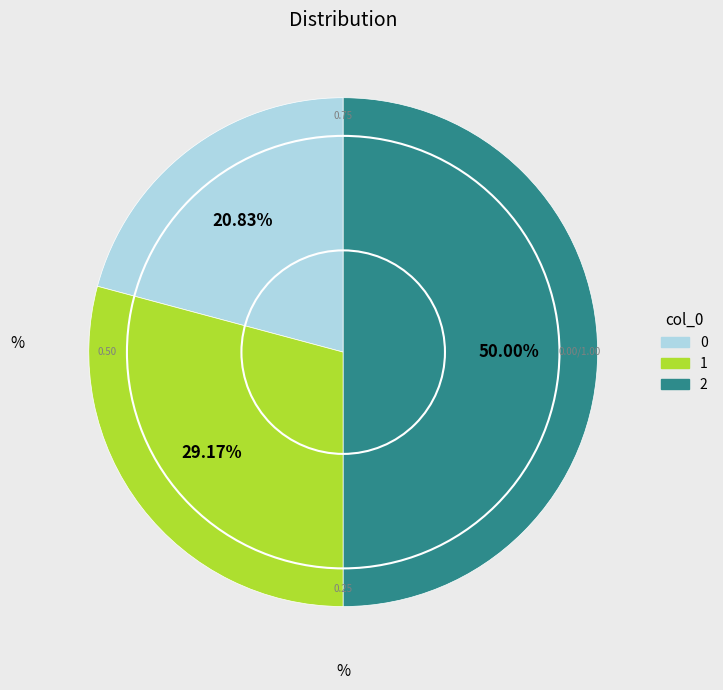

Does 1 account for over 50% of the chart?

No